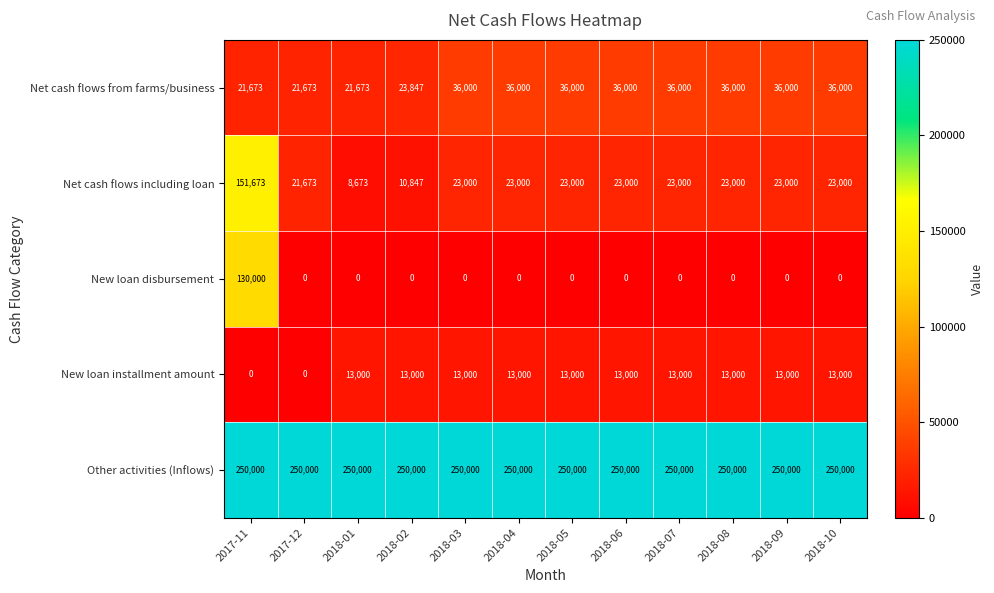

What is the total value across all series at 2018-06?

322000